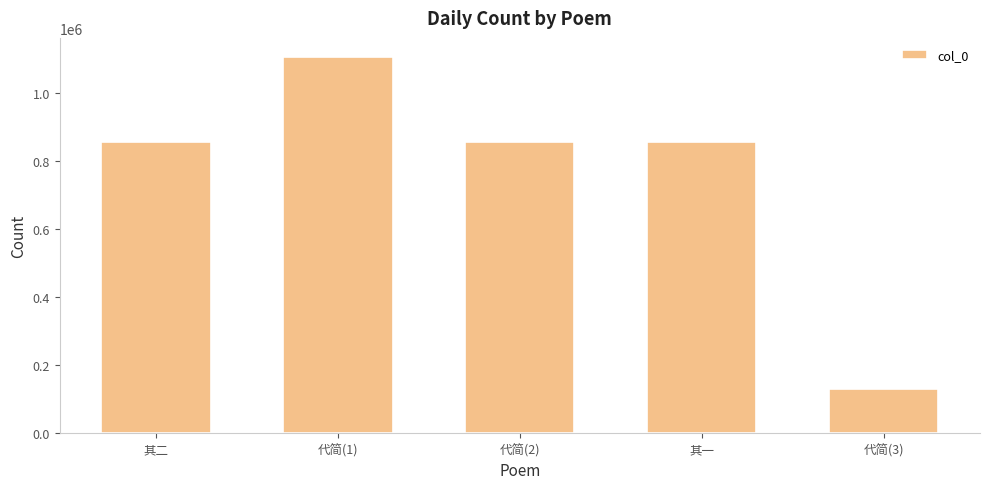

What is the smallest value displayed?

130193